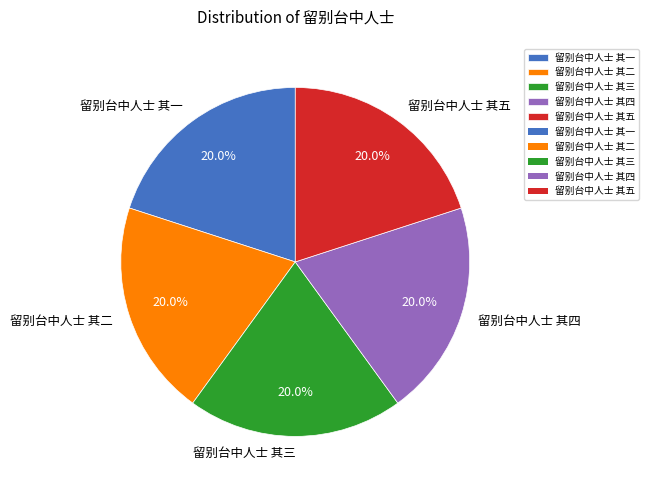

Count the number of slices in the pie.

5